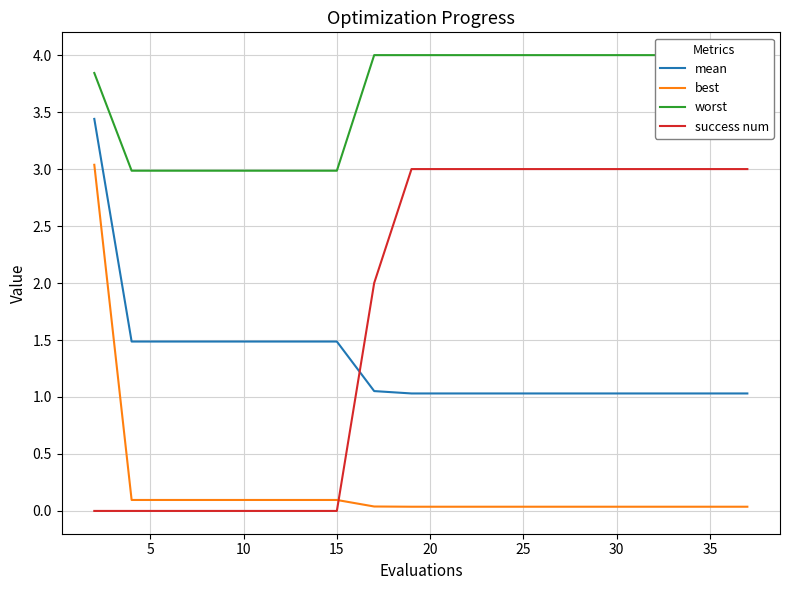

Which series has the widest spread of values?

best